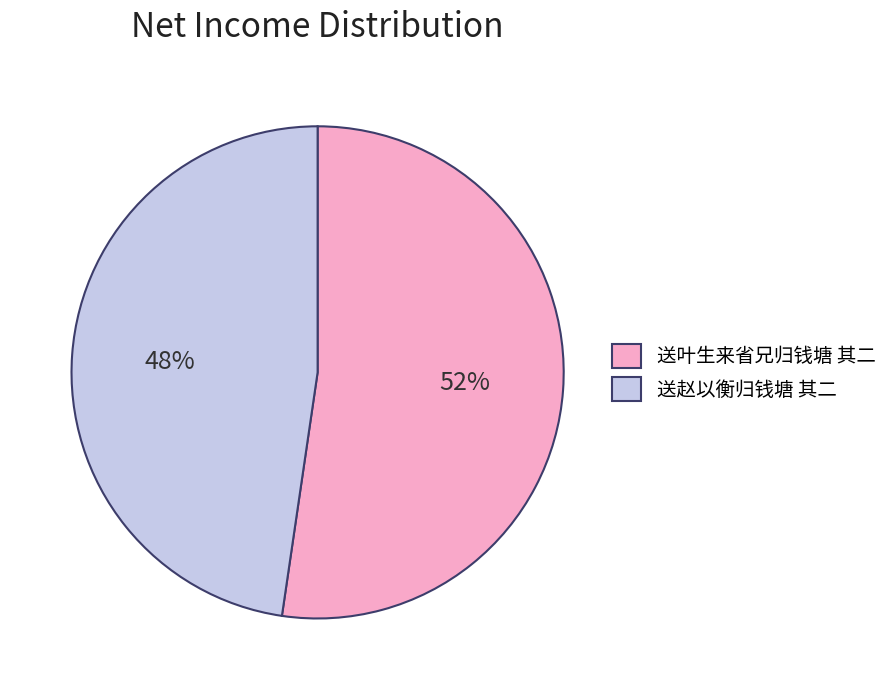

How many segments does this pie chart have?

2